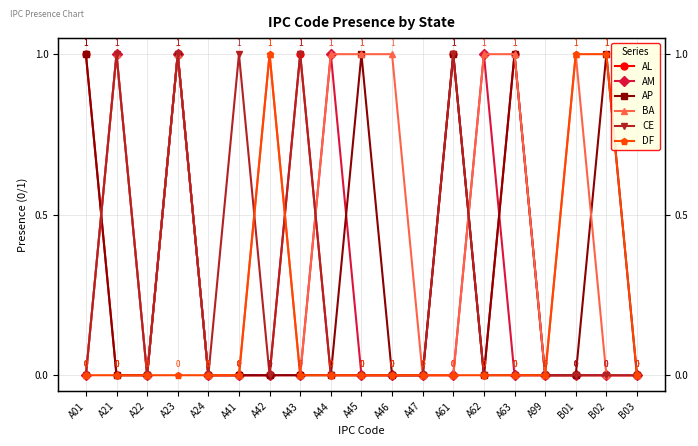

Is the value of DF at B02 greater than the value of AL at B03?

Yes